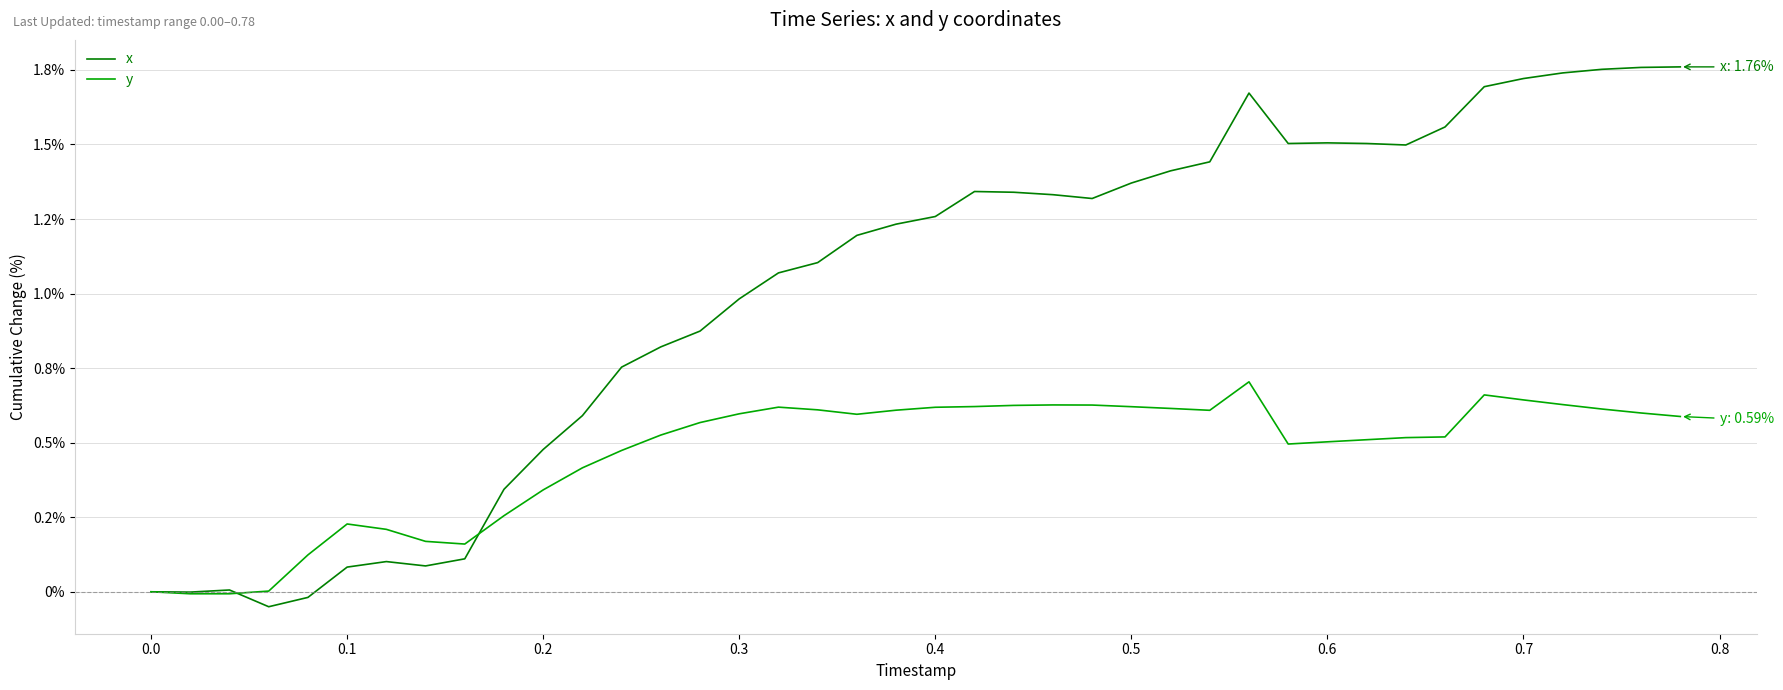

List the series in order of their overall mean, highest first.

x, y